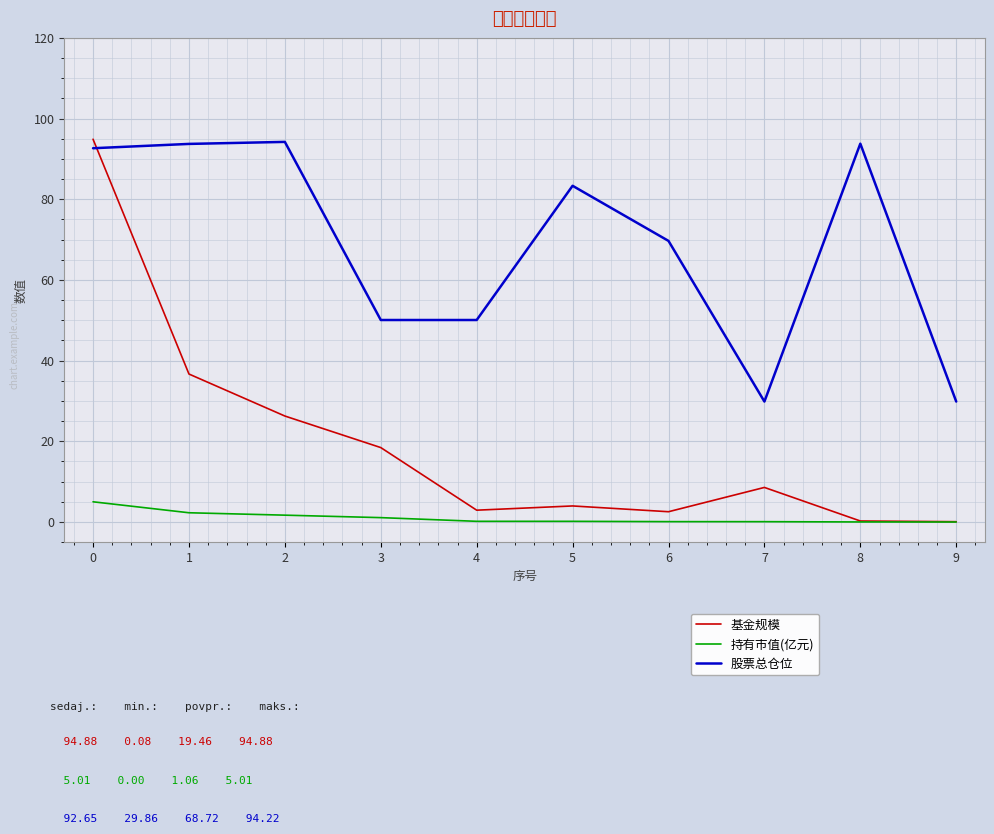

Count the number of categories in the chart.

10